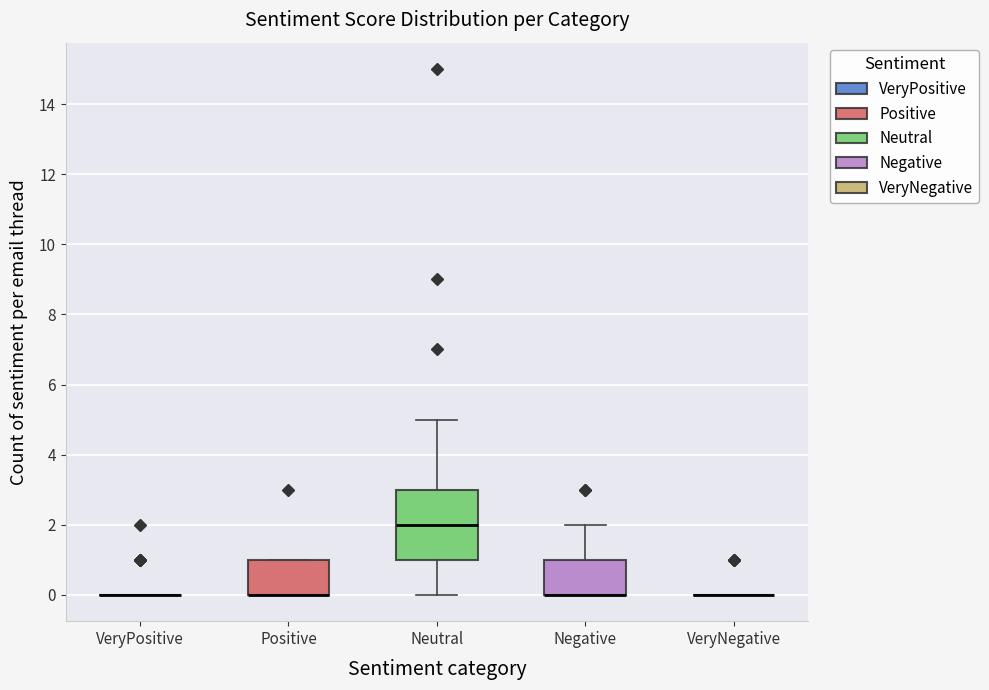

Reading left to right, read every box against the y-axis: the position of its median line, the range the box covers, and the ends of its whiskers. The values are not printed on the chart, so give them approximately, as read against the axis.

VeryPositive: box collapsed to a line at 0, whiskers 0 to 0
Positive: median 0 (drawn on the box's lower edge), box 0 to 1, whiskers 0 to 1
Neutral: median 2, box 1 to 3, whiskers 0 to 5
Negative: median 0 (drawn on the box's lower edge), box 0 to 1, whiskers 0 to 2
VeryNegative: box collapsed to a line at 0, whiskers 0 to 0